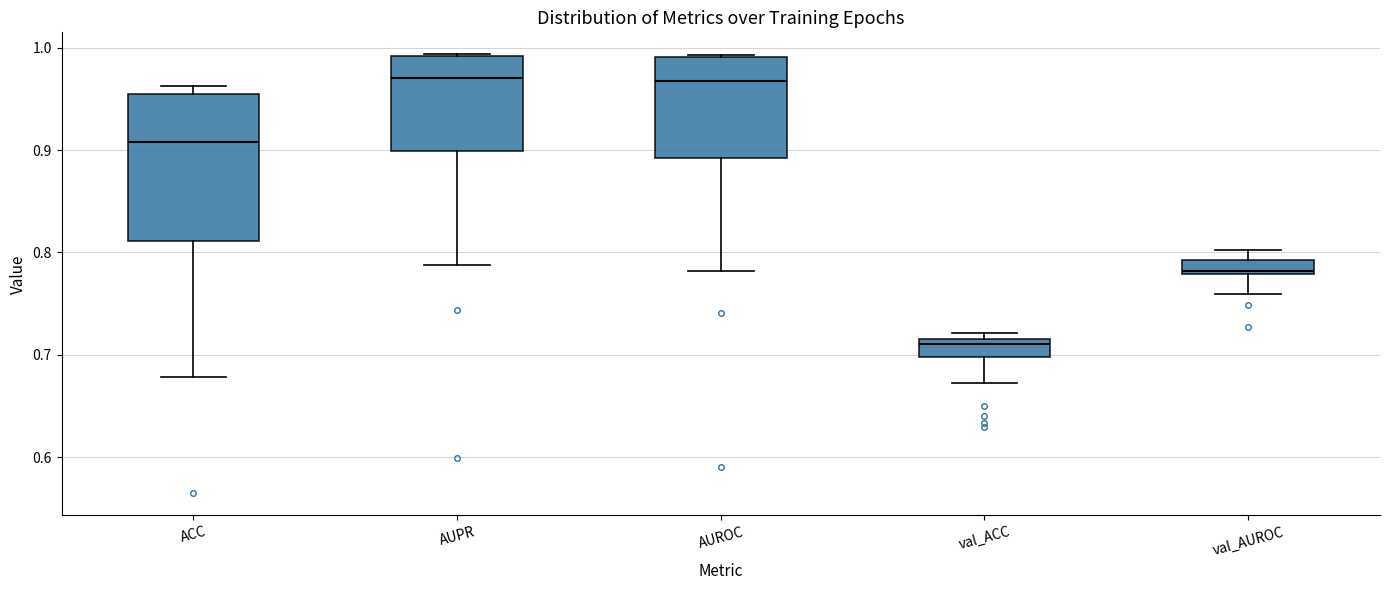

Comparing the boxes themselves (not the whiskers), which one is the tallest?

ACC